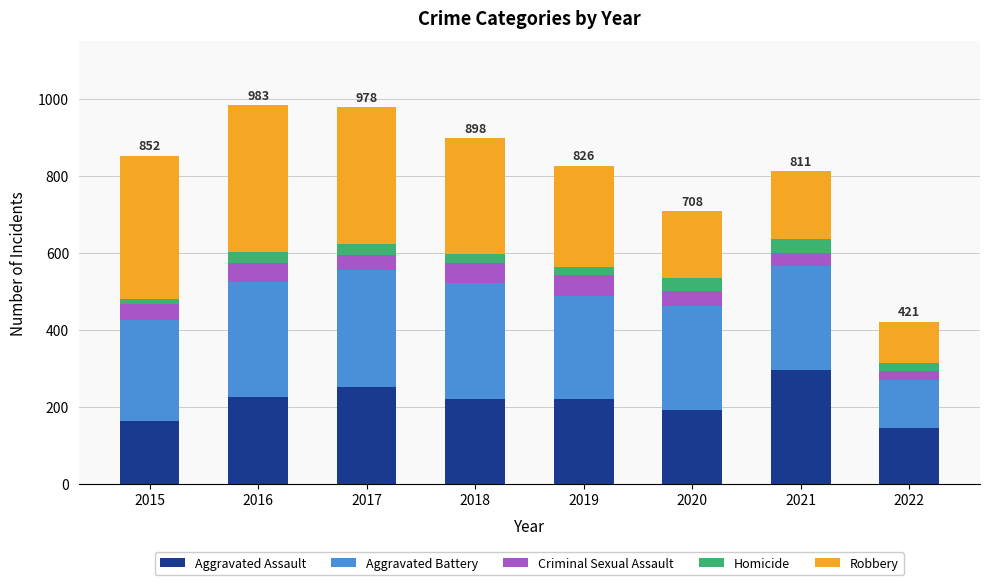

Is it true that Aggravated Assault equals 520 at 2021?

False